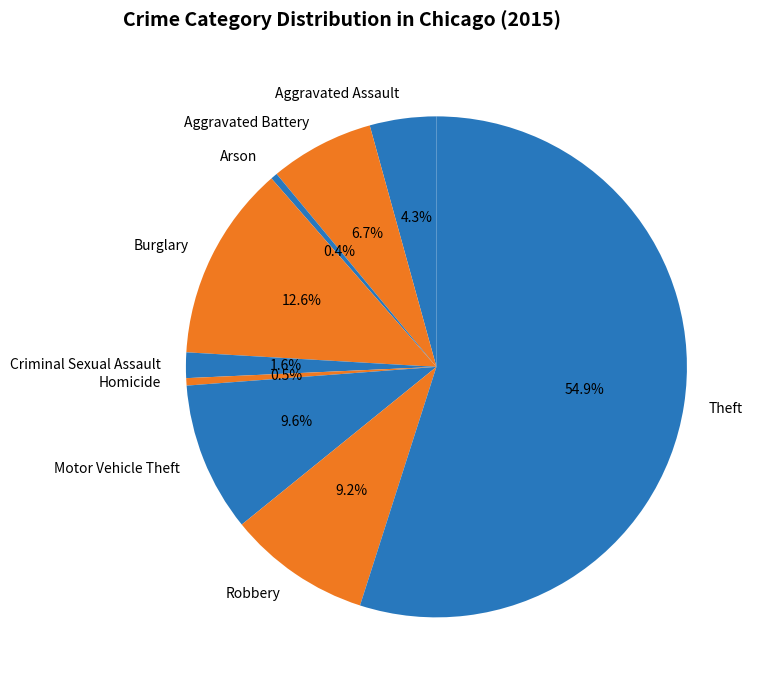

To the nearest percent, what percentage of the pie is Motor Vehicle Theft?

10%